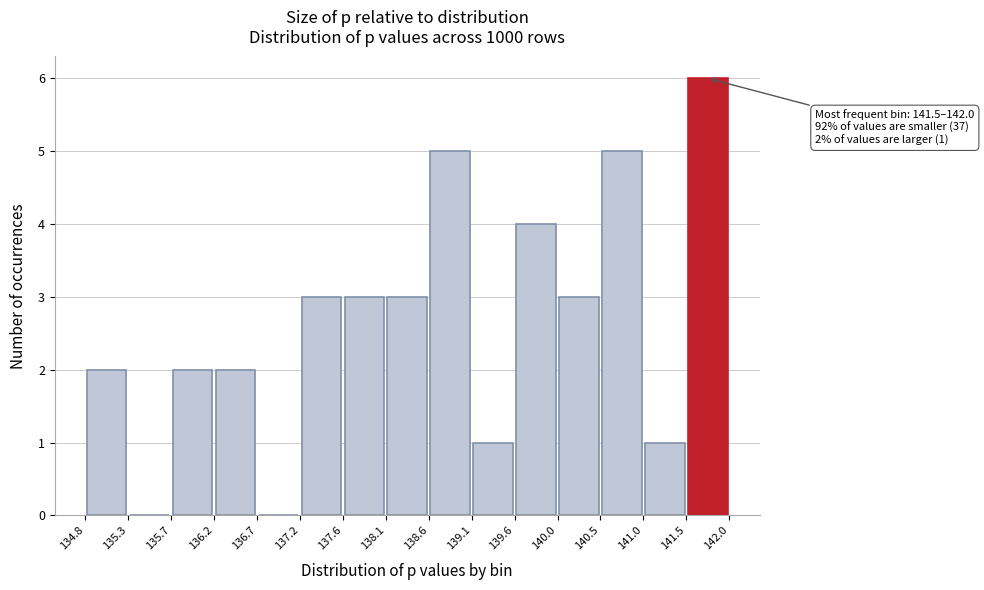

Over which range of the x-axis is the bar tallest?

141.5 to 142.0